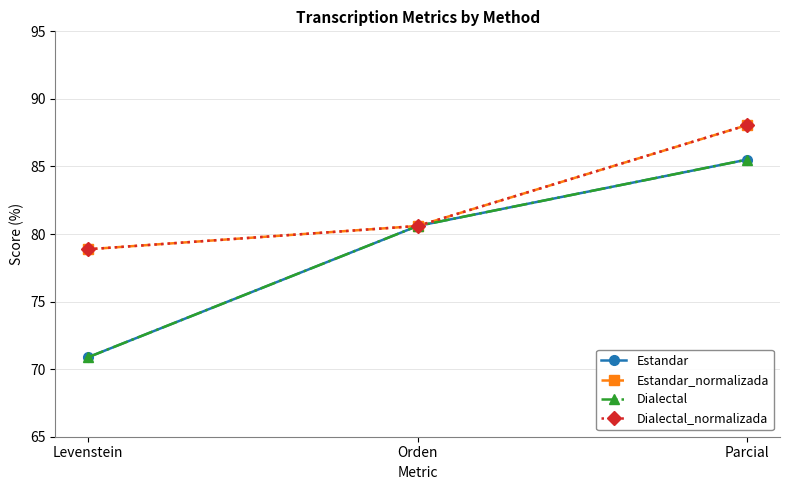

Which series has the largest total across all categories?

Estandar_normalizada